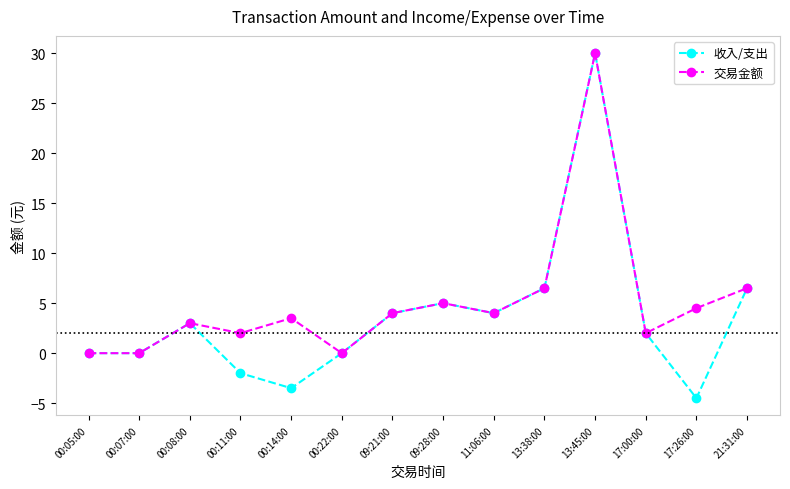

True or false: 交易金额 has more than 2 points higher than both neighbors.

True